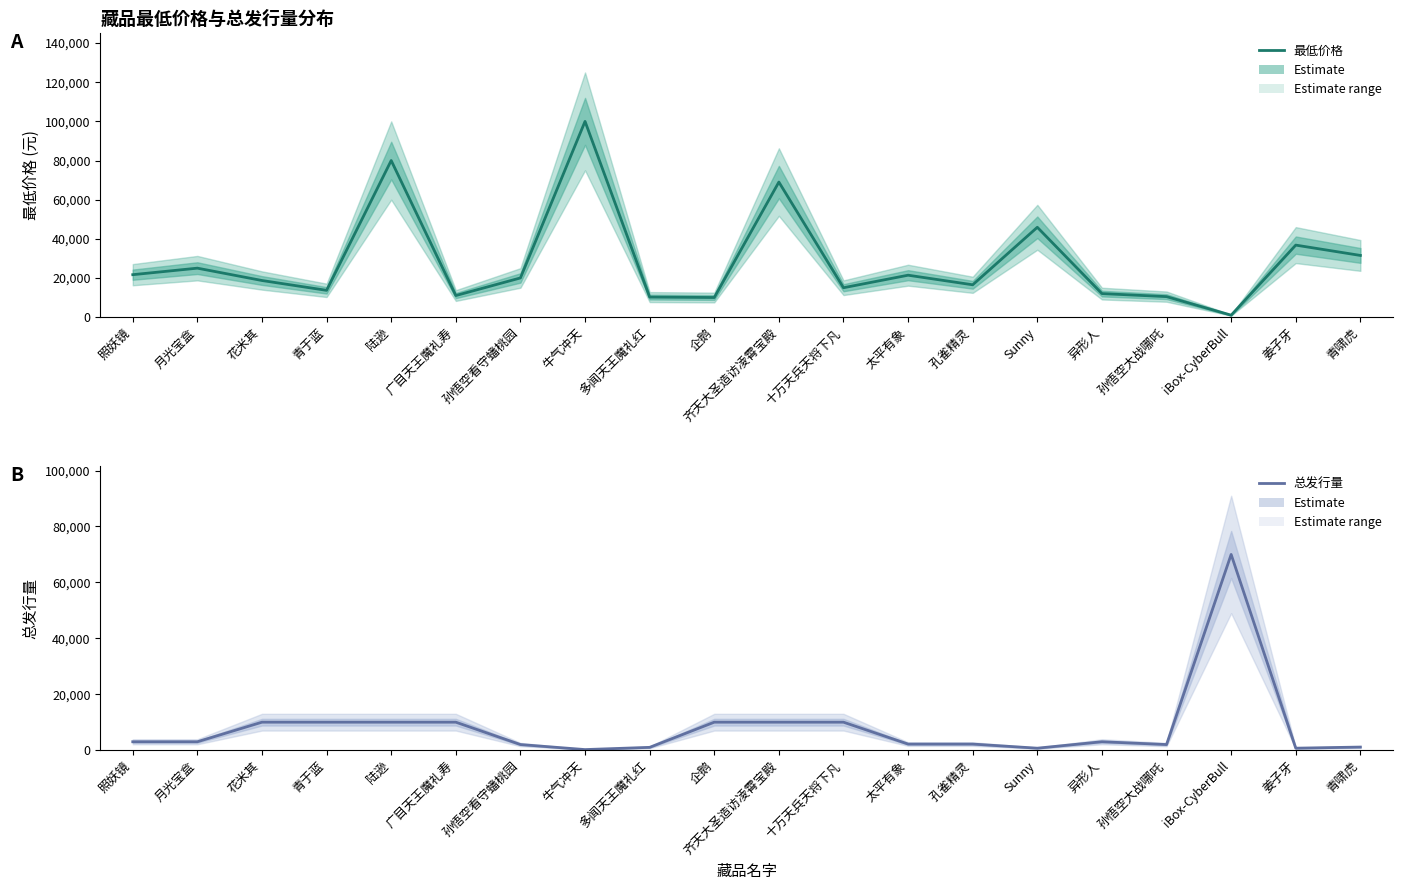

Reading left to right, list all the values displayed in this chart.

最低价格: 照妖镜=21666	月光宝盒=24999	花米其=18688	青于蓝=13666	陆逊=80000	广目天王魔礼寿=11000	孙悟空看守蟠桃园=20000	牛气冲天=99999	多闻天王魔礼红=10218	企鹅=9999	齐天大圣造访凌霄宝殿=69000	十万天兵天将下凡=14999	太平有象=21400	孔雀精灵=16500	Sunny=45888	异形人=12000	孙悟空大战哪吒=10450	iBox-CyberBull=975	姜子牙=36777	青啸虎=31500
总发行量: 照妖镜=3000	月光宝盒=3000	花米其=10000	青于蓝=10000	陆逊=10000	广目天王魔礼寿=10000	孙悟空看守蟠桃园=2000	牛气冲天=200	多闻天王魔礼红=1000	企鹅=10000	齐天大圣造访凌霄宝殿=10000	十万天兵天将下凡=10000	太平有象=2170	孔雀精灵=2170	Sunny=700	异形人=3000	孙悟空大战哪吒=2000	iBox-CyberBull=70000	姜子牙=700	青啸虎=1100